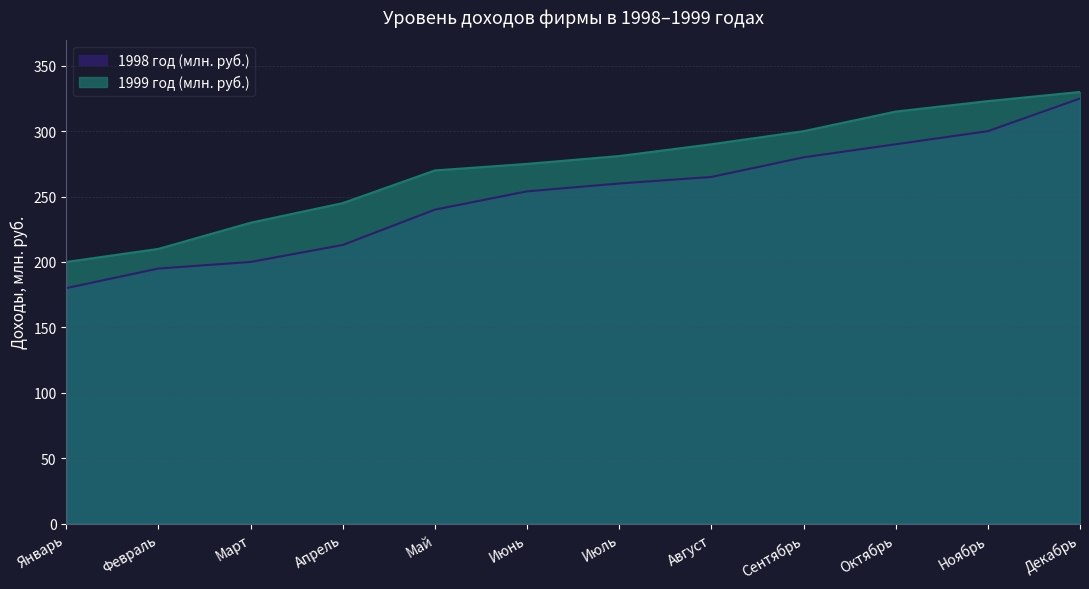

List the labels in order of 1998 год (млн. руб.) value, largest first.

Декабрь, Ноябрь, Октябрь, Сентябрь, Август, Июль, Июнь, Май, Апрель, Март, Февраль, Январь